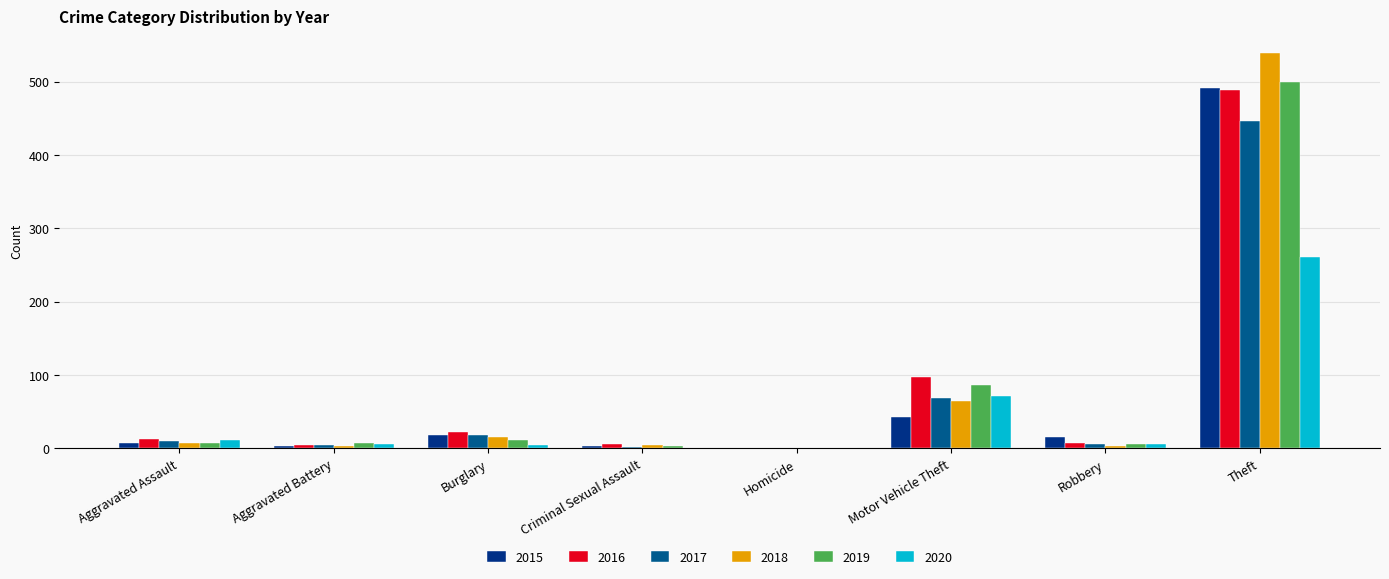

At which category is the sum across all series the highest?

Theft